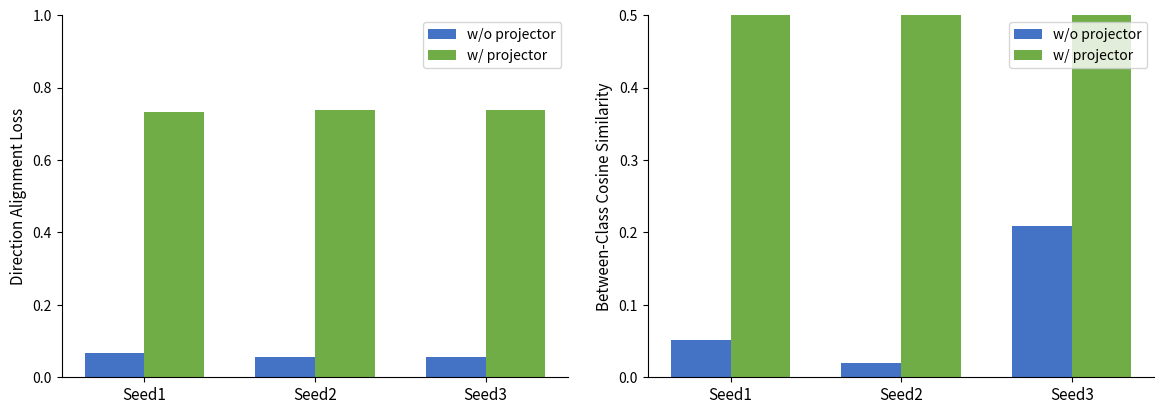

Which series has the largest total across all categories?

w/ projector